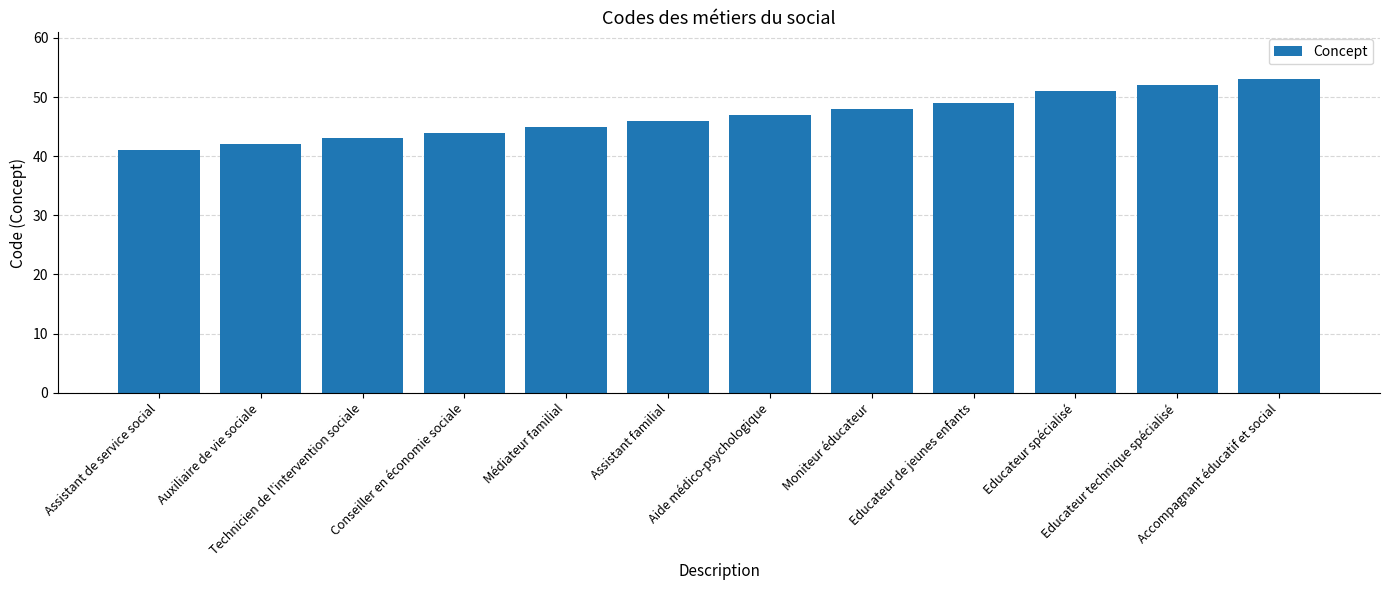

What is the change in value from Assistant de service social to Educateur de jeunes enfants?

+8